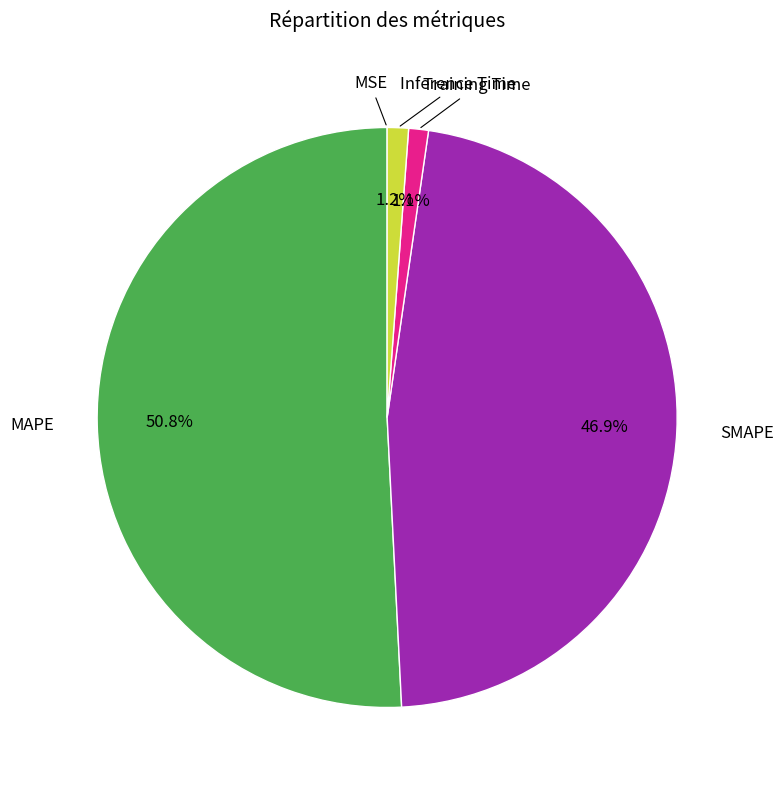

Is there any slice that represents more than half of the pie?

Yes